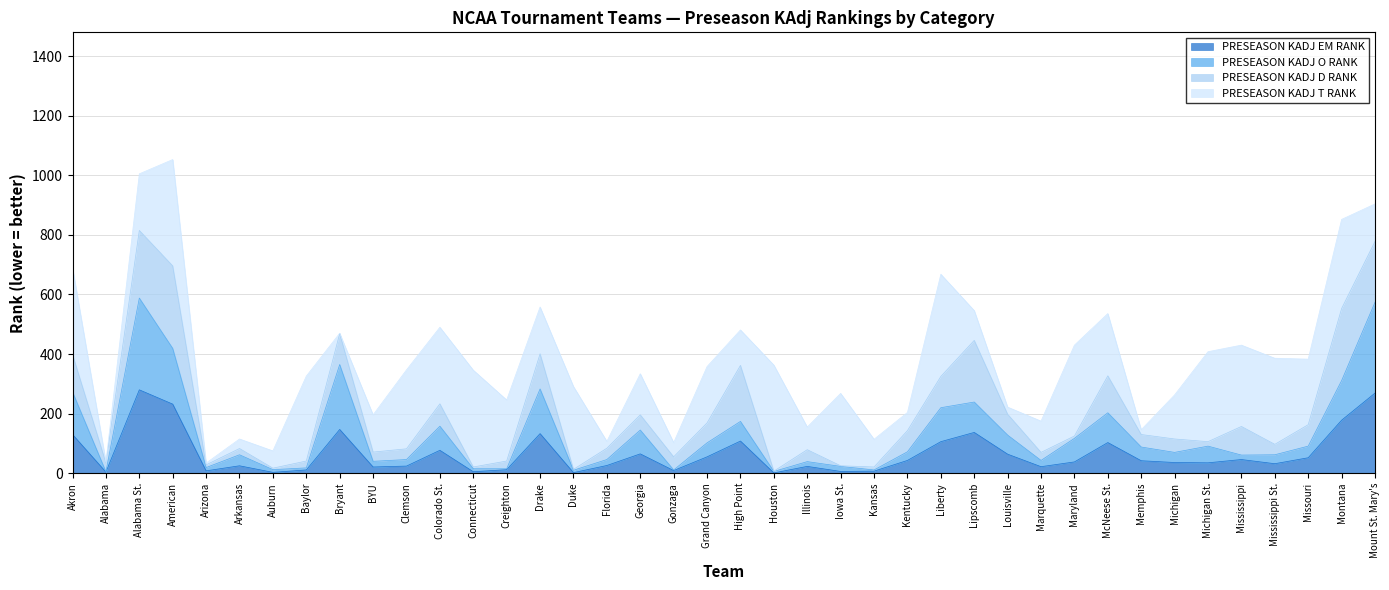

At which label does PRESEASON KADJ EM RANK first exceed 38?

Akron